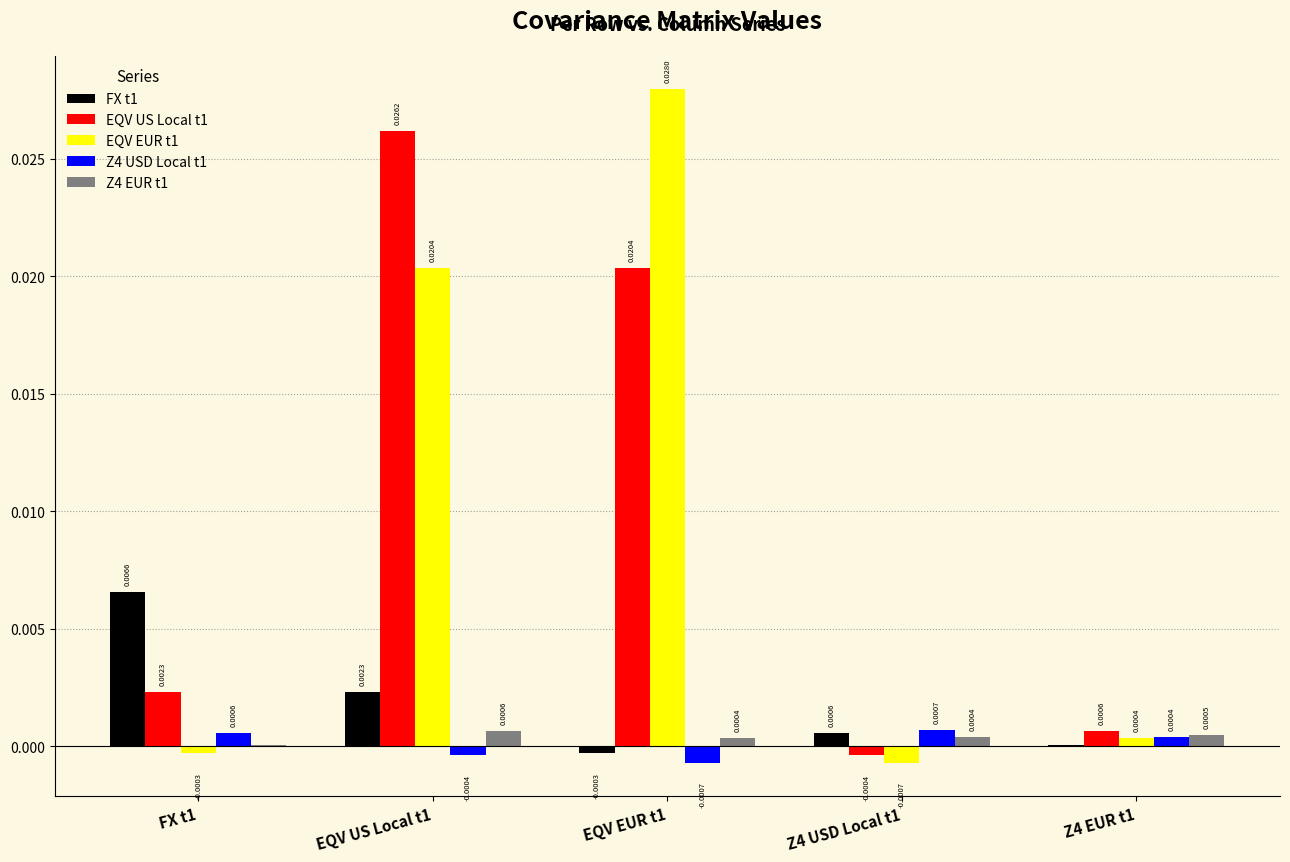

Between EQV EUR t1 and Z4 USD Local t1, which series saw the biggest shift?

EQV EUR t1